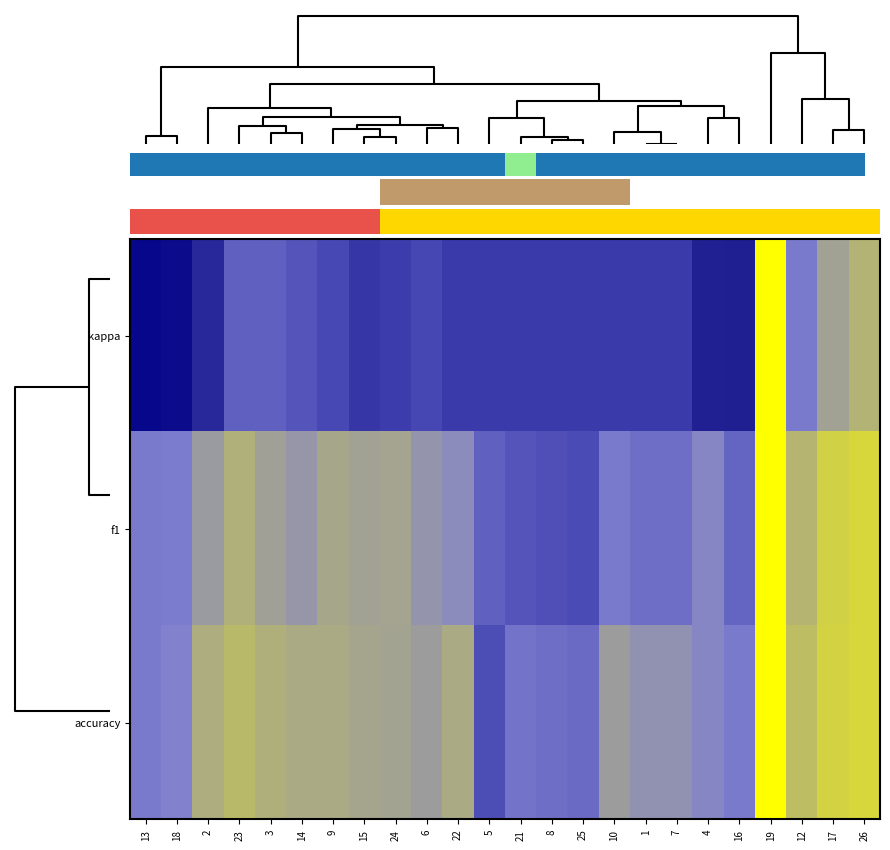

Which series has the largest total across all categories?

accuracy